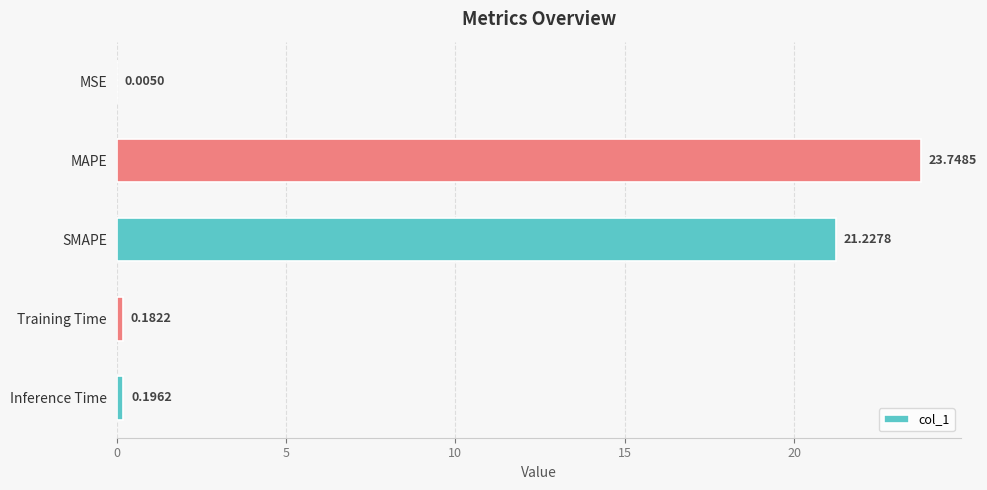

Between SMAPE and MAPE, which is larger?

MAPE